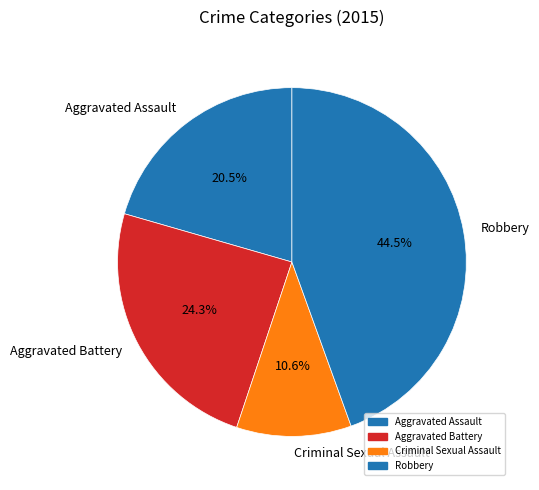

Does any single category account for the majority?

No